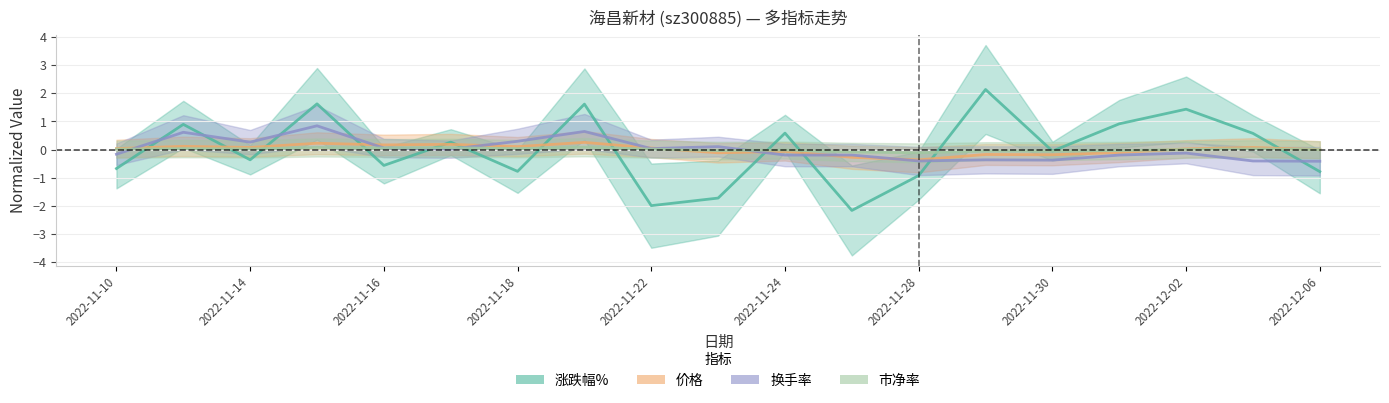

Between 2022-11-25 and 2022-12-01, which series saw the biggest shift?

涨跌幅%